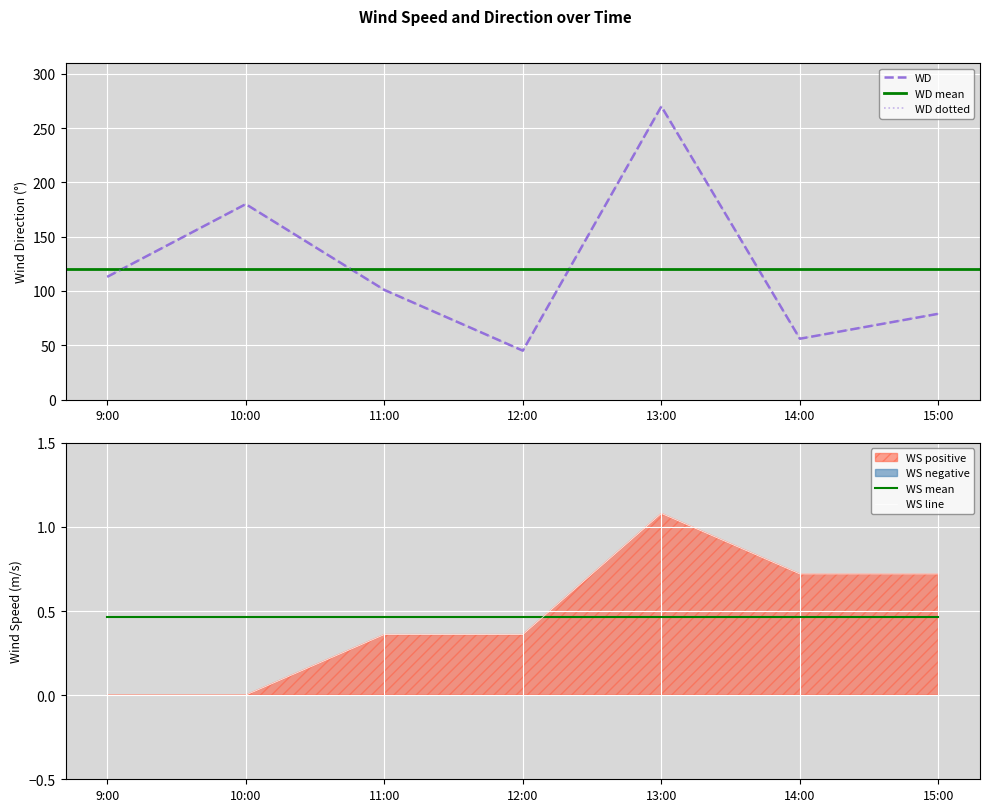

True or false: WS has more than 1 points higher than both neighbors.

False